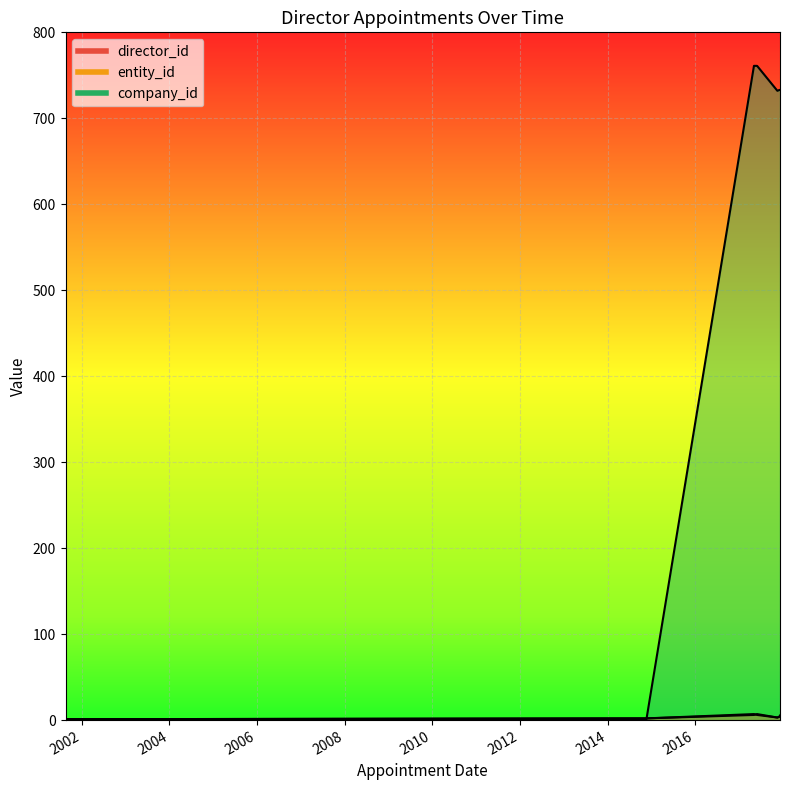

What position from the right is 2017-11-16?

5